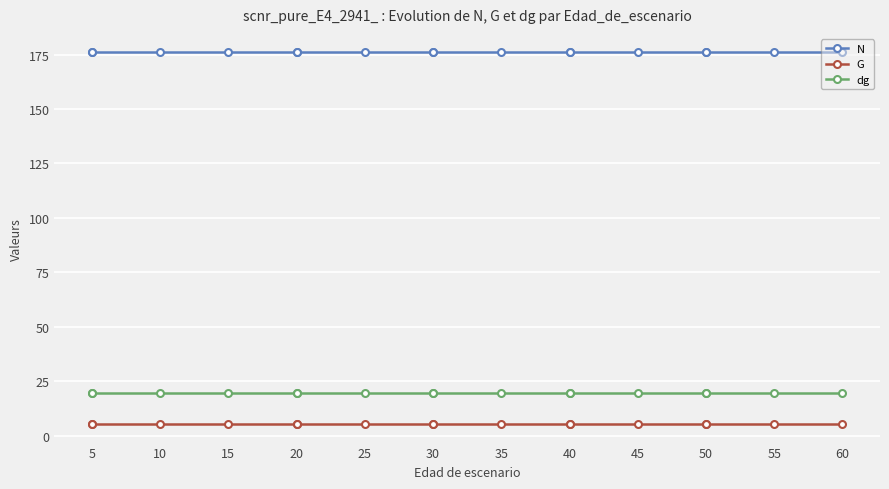

What is the minimum value shown in the chart?

5.3